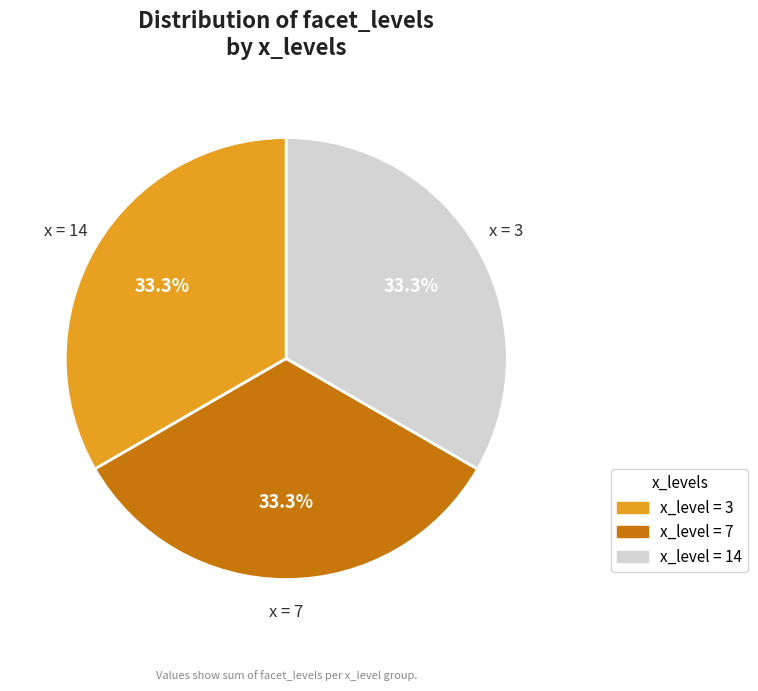

Is there a majority slice in this chart?

No